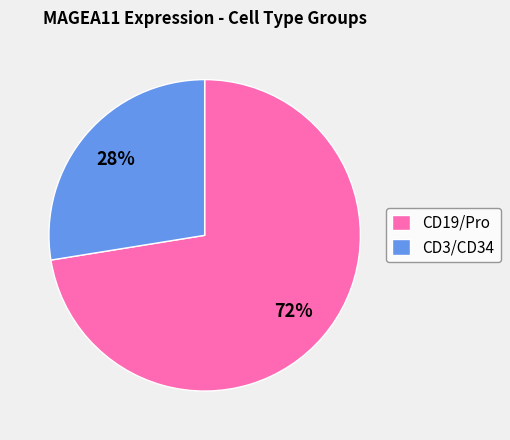

What is the smallest slice in the pie chart?

CD3/CD34